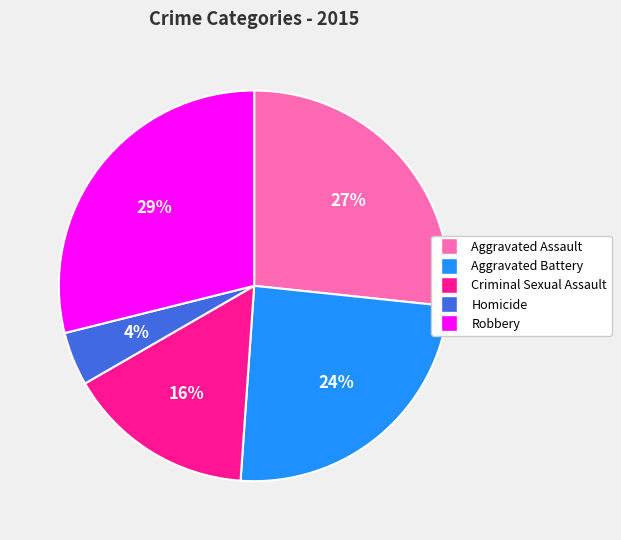

Approximately how many times larger is the value at Aggravated Assault compared to Robbery?

0.9